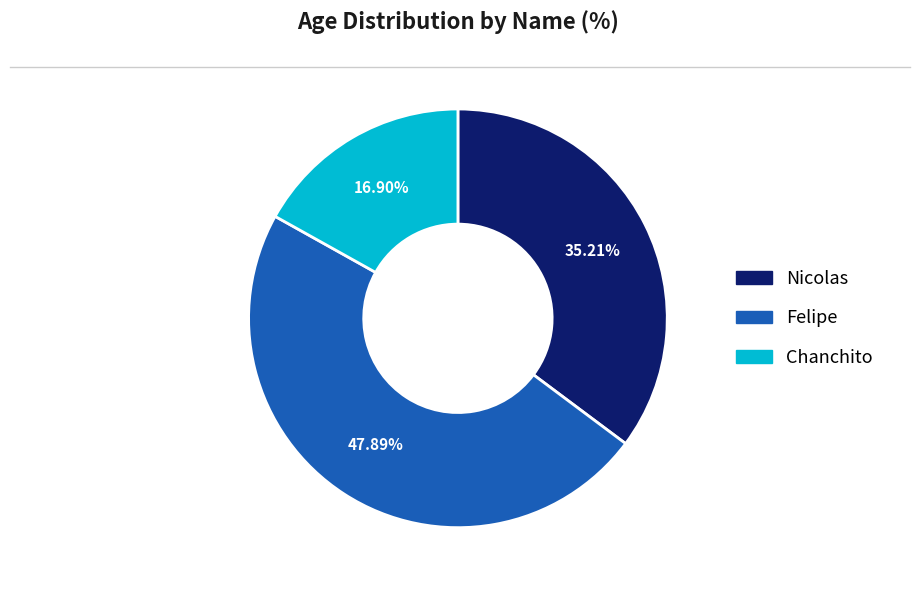

Does Felipe account for over 50% of the chart?

No